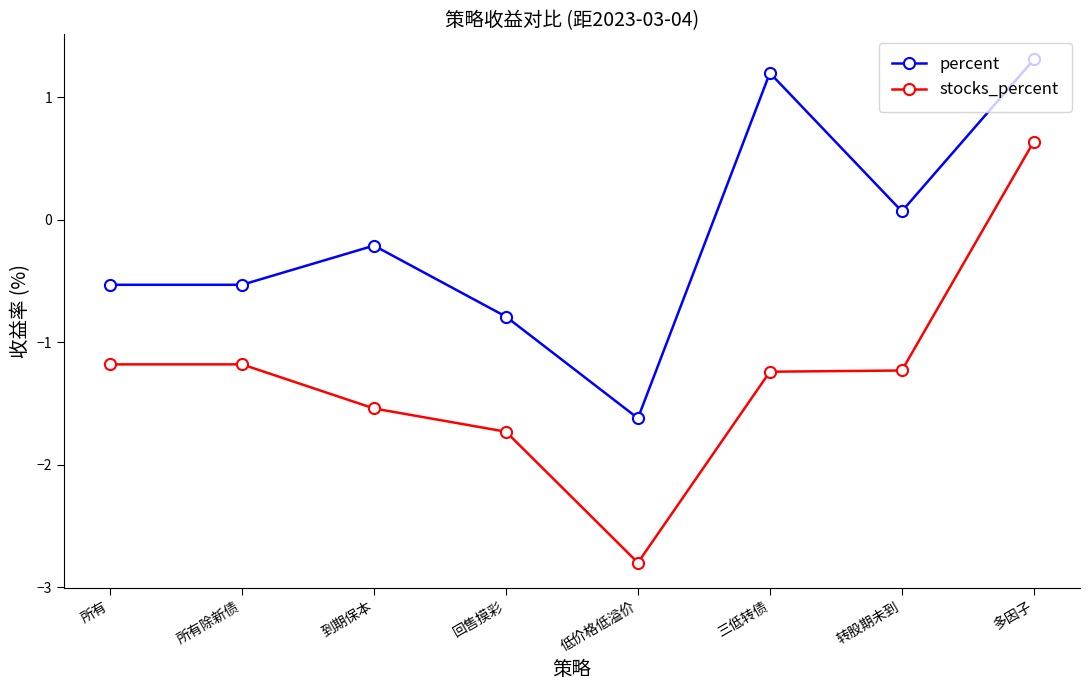

Reading left to right, transcribe all the data shown in this chart.

percent: -0.5	-0.5	-0.2	-0.8	-1.6	1.2	0.1	1.3
stocks_percent: -1.2	-1.2	-1.5	-1.7	-2.8	-1.2	-1.2	0.6